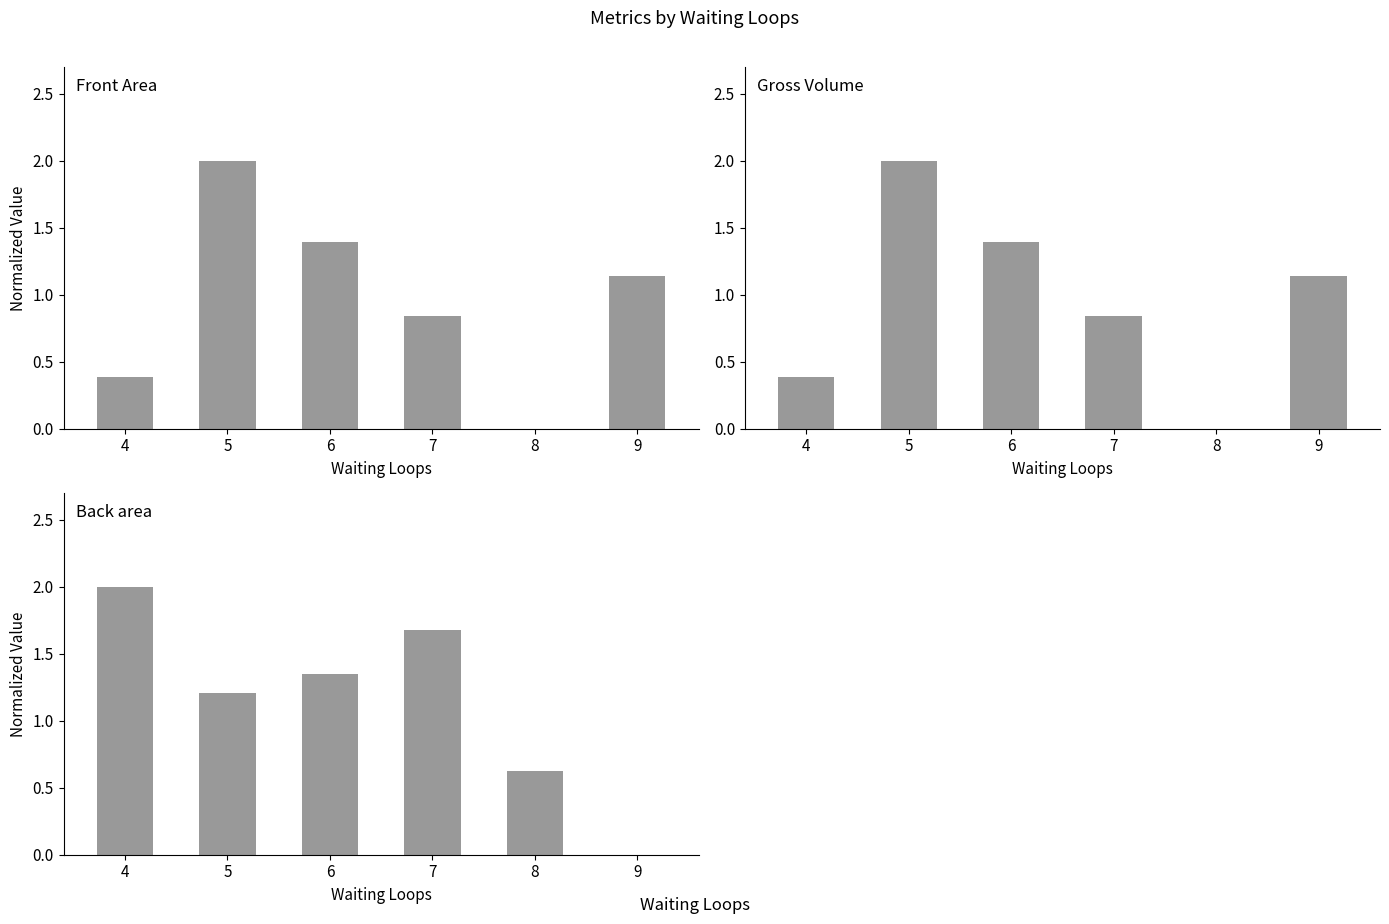

How many bars are there in each group?

3